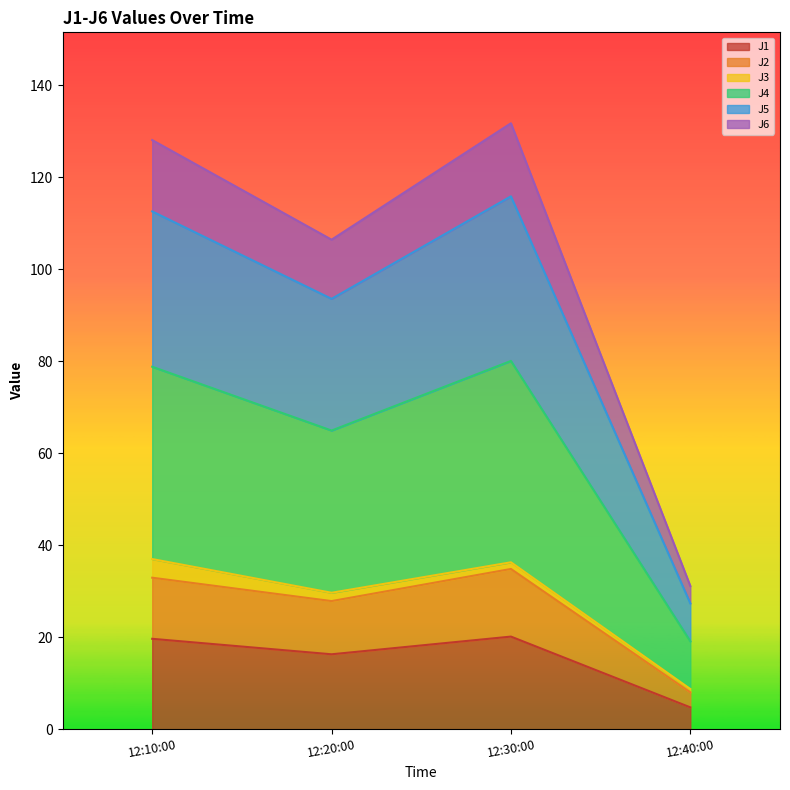

What is the highest value of the J1 series?

20.2